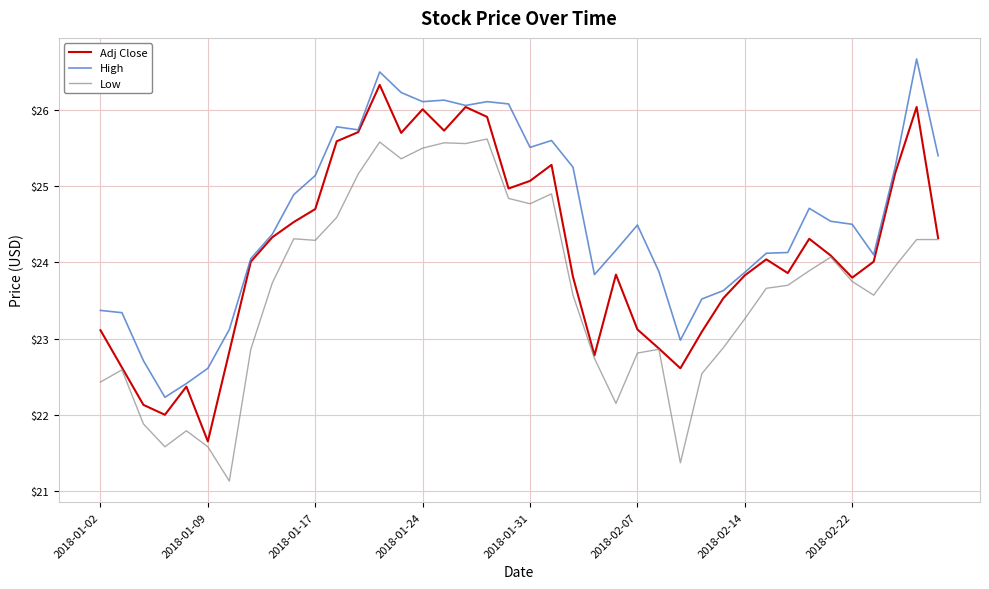

List the series in order of their peak value, lowest first.

Low, Adj Close, High